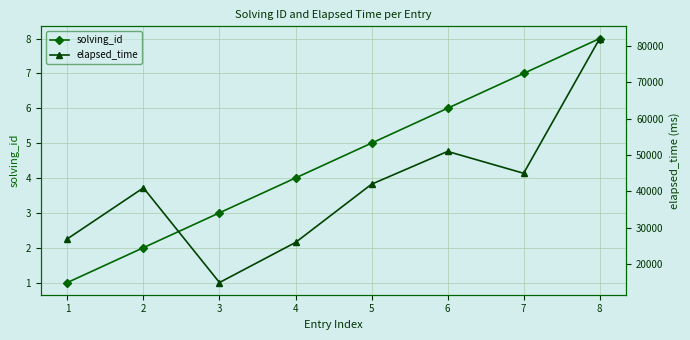

Is it true that solving_id equals 9 at 5?

False